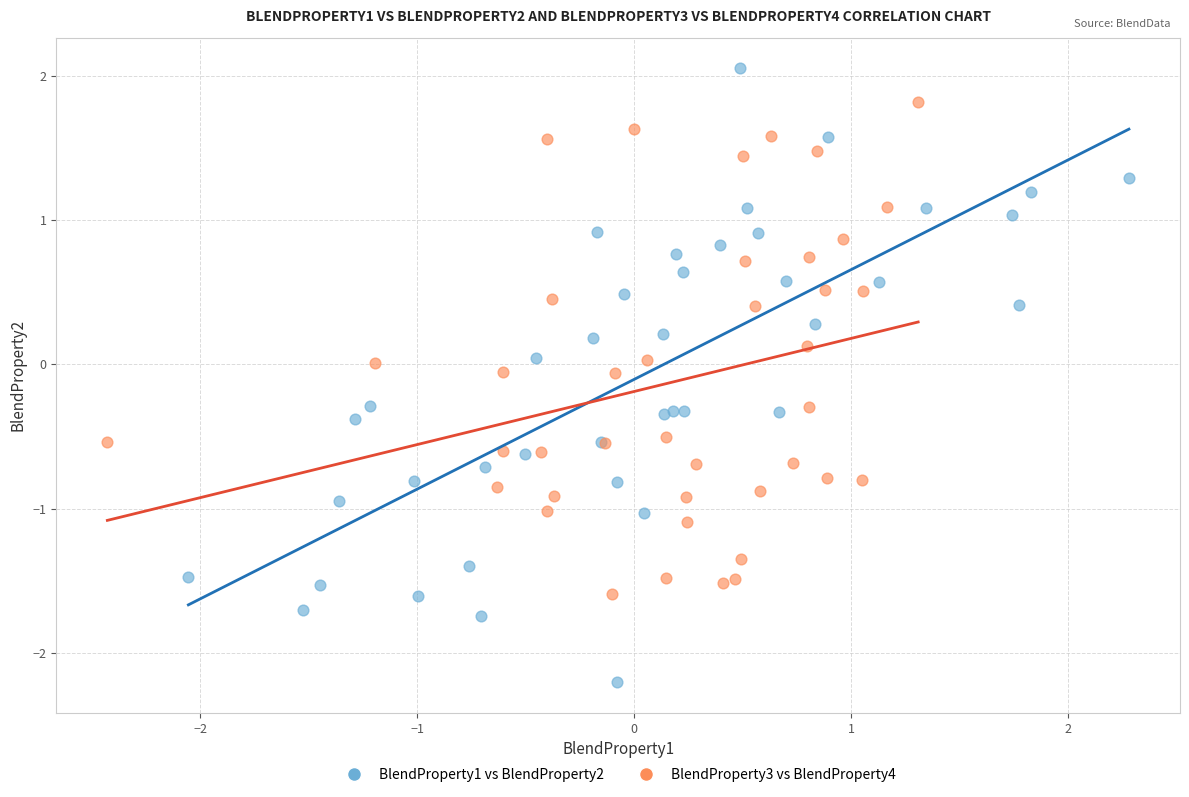

Which series has the widest spread of Y values?

BlendProperty1 vs BlendProperty2